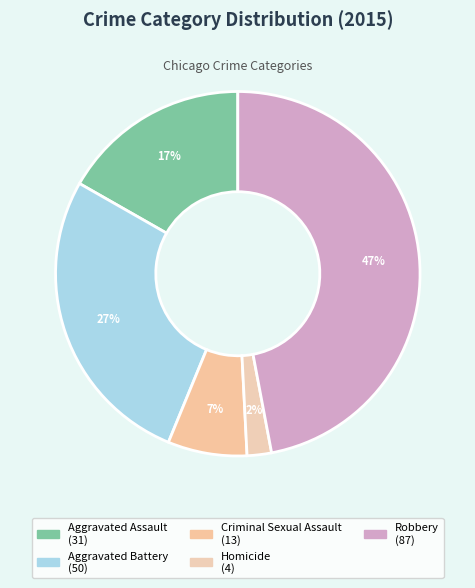

How many slices are in this pie chart?

5